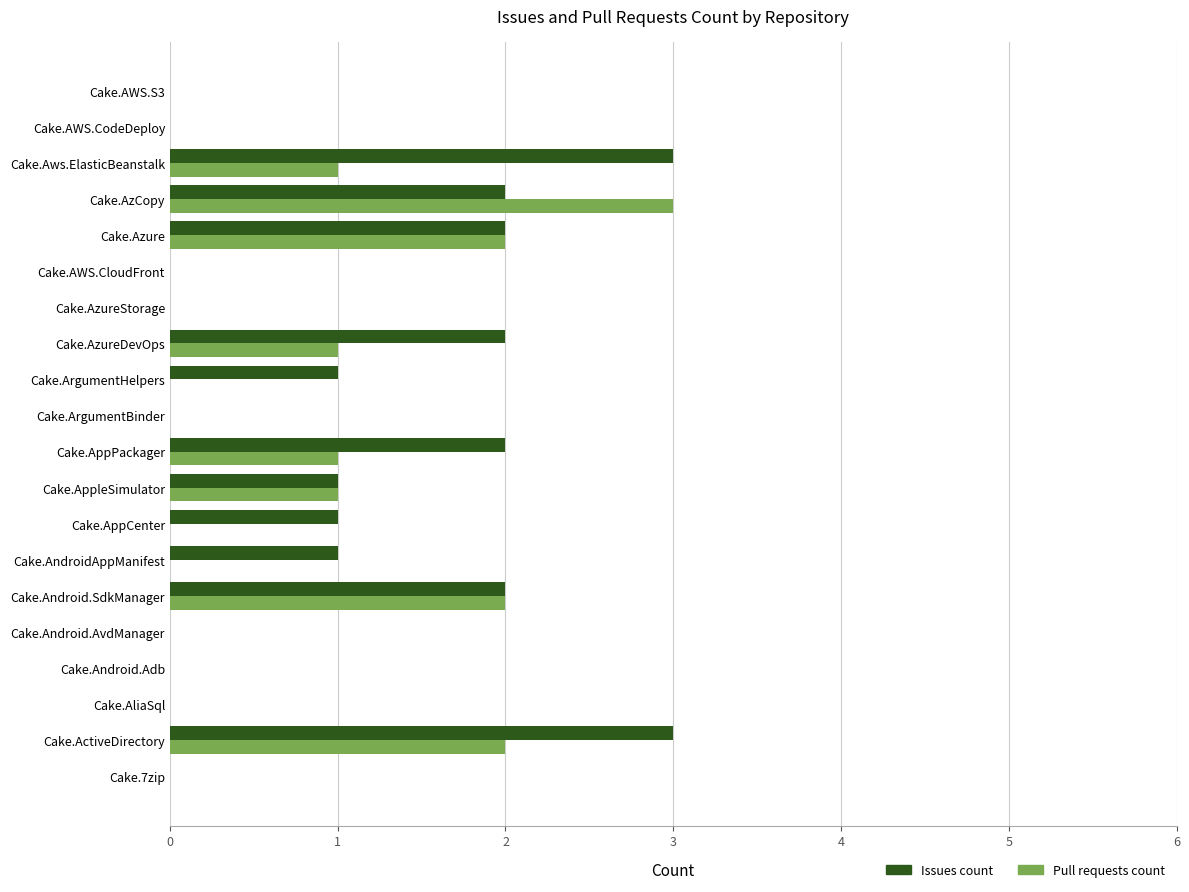

What value does the Pull requests count series have at Cake.AzCopy?

3